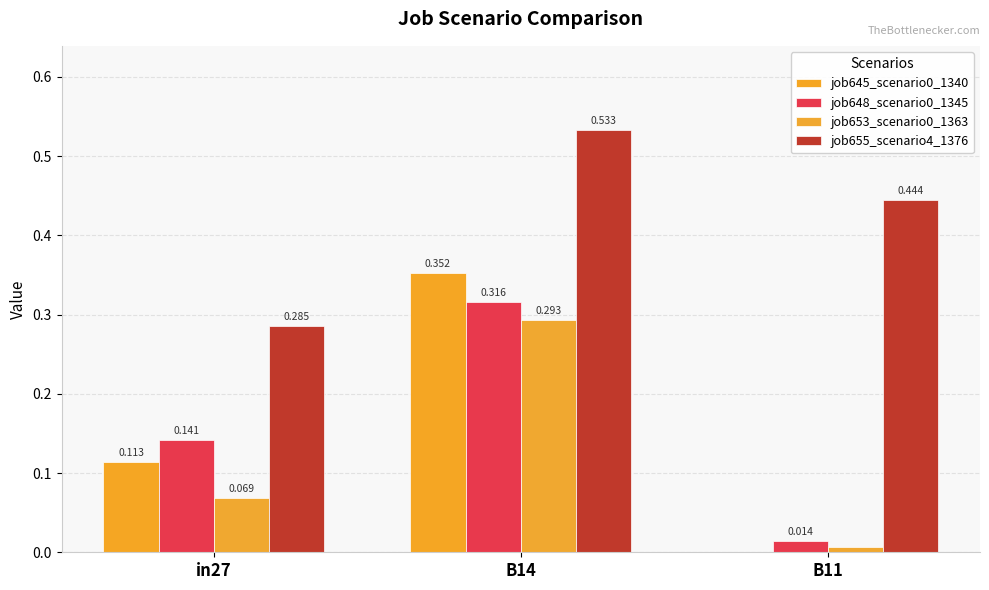

Are the bars grouped side by side (vs. stacked)?

Yes